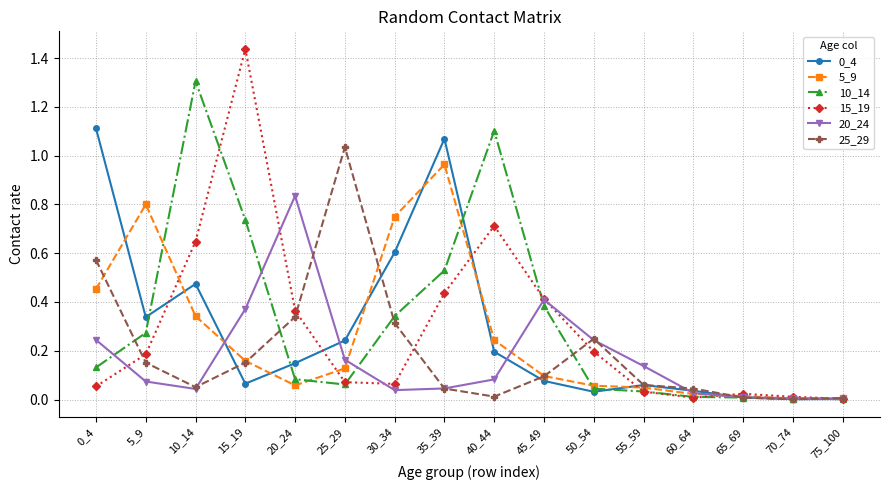

At which category does 20_24 reach its first local peak?

20_24